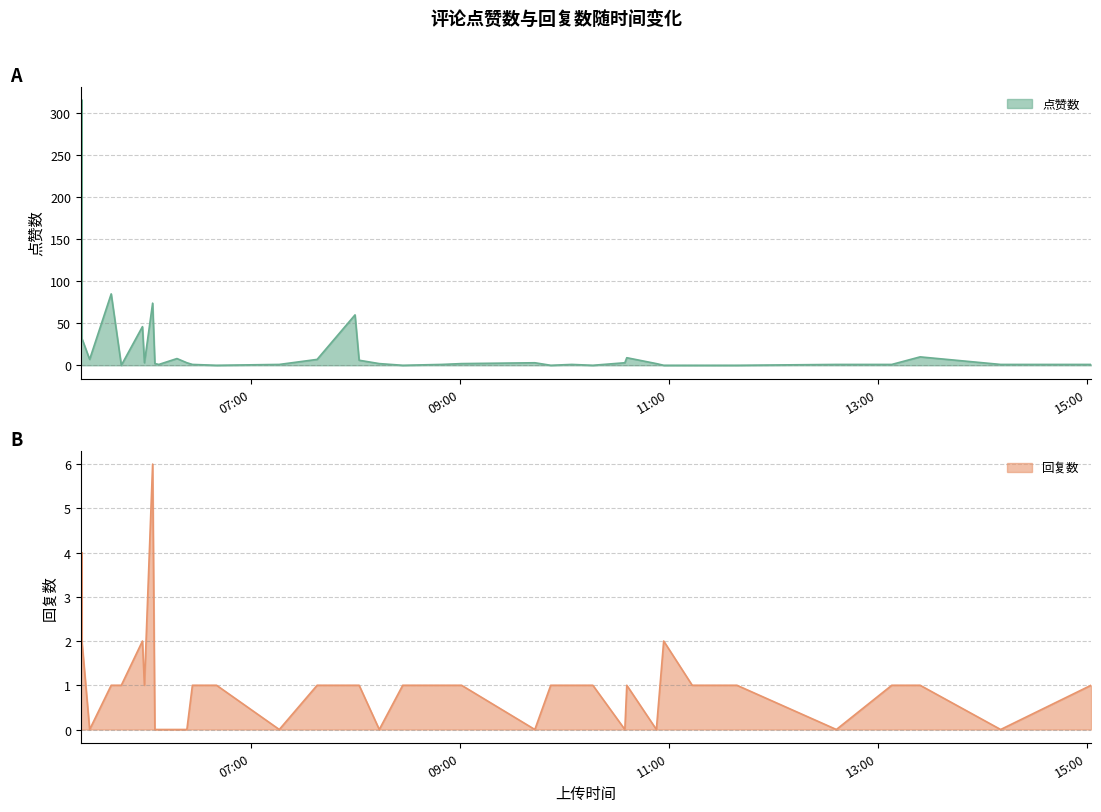

Which has a higher value, 3 or 26?

3